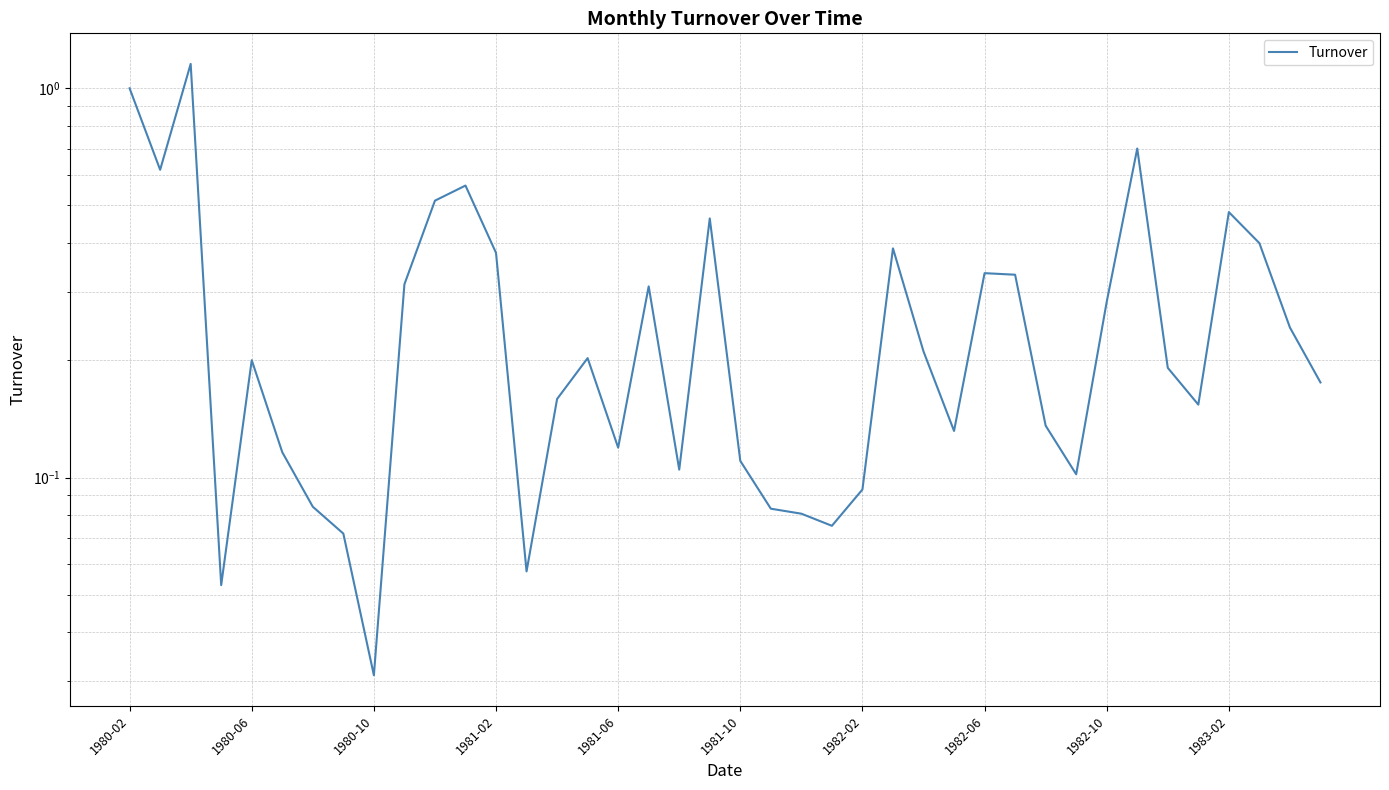

How many categories are shown in the chart?

40